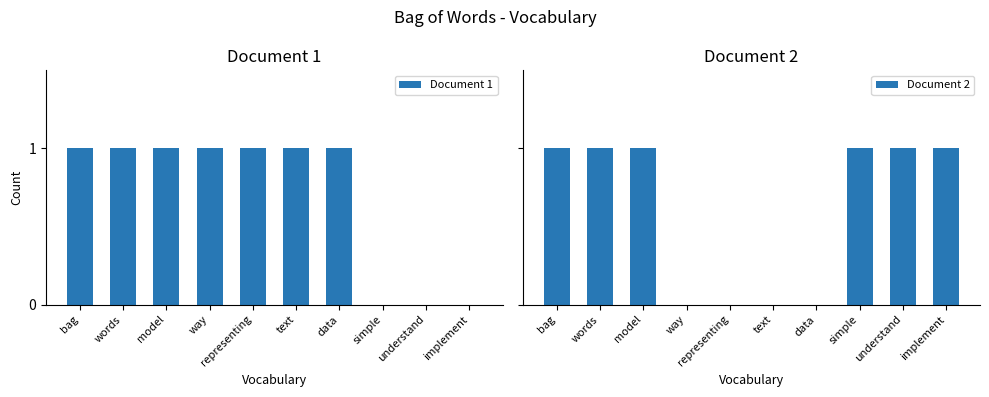

Which series has the largest total across all categories?

Document 1